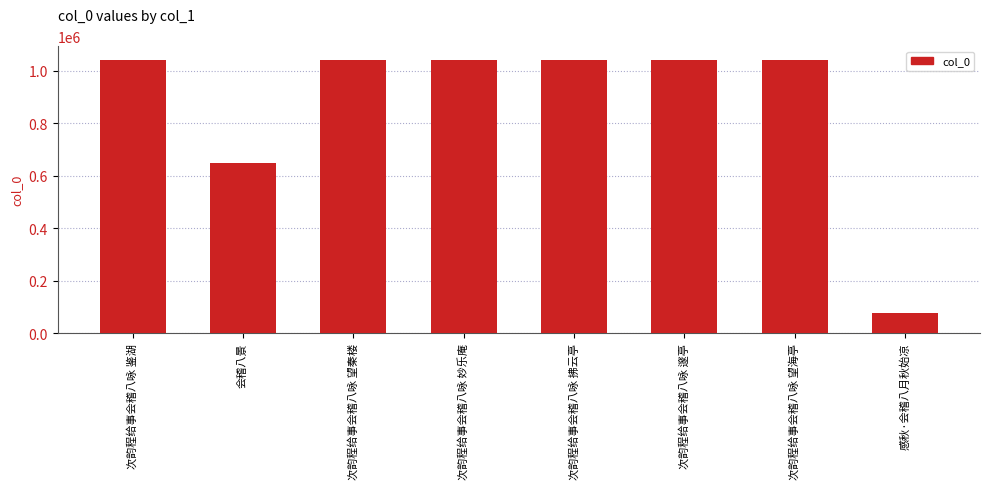

Does the chart contain stacked bars?

No